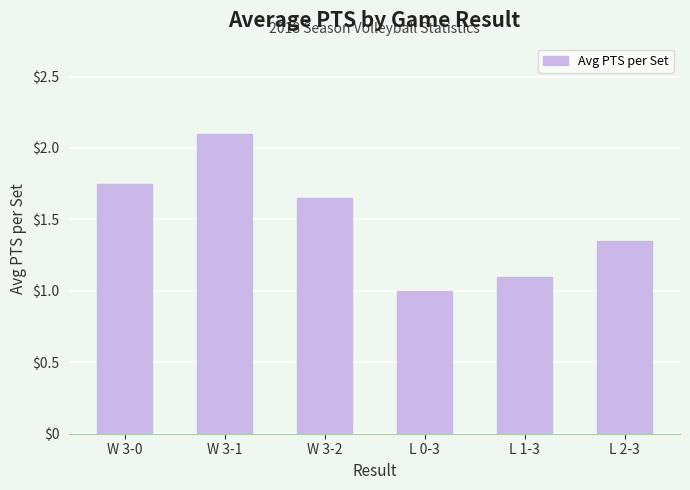

Approximately how many times larger is the value at W 3-0 compared to W 3-2?

1.1